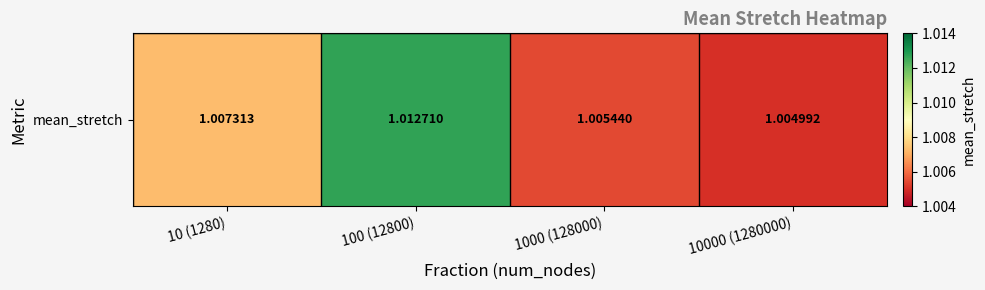

What is the minimum value shown in the chart?

1.0